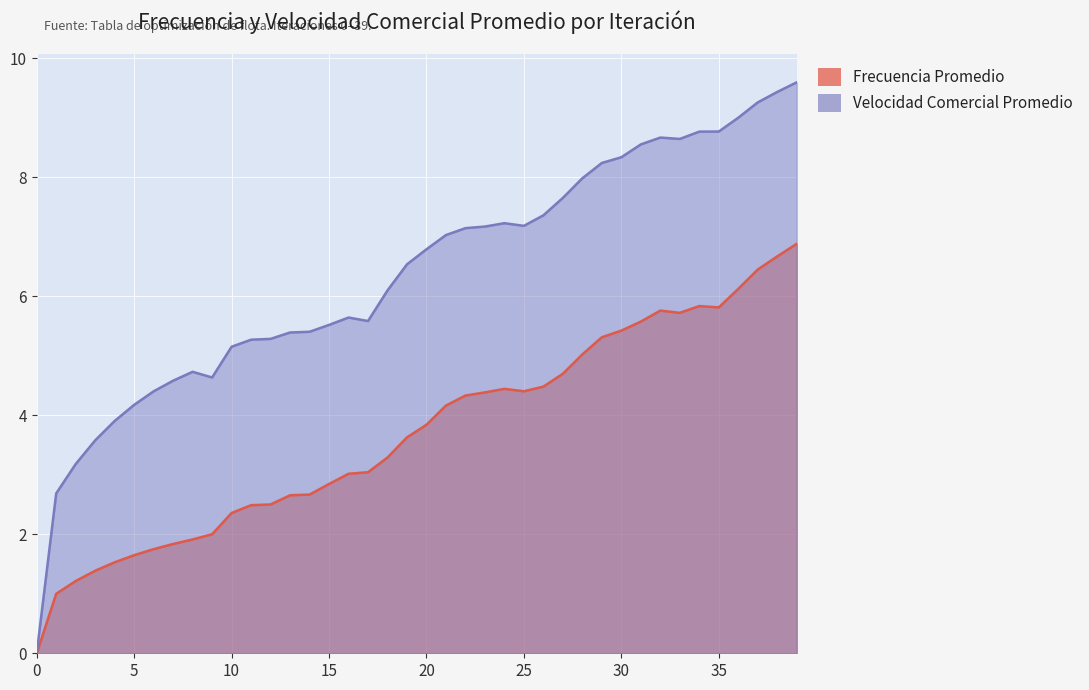

Read the Velocidad Comercial Promedio value at 16.

5.6